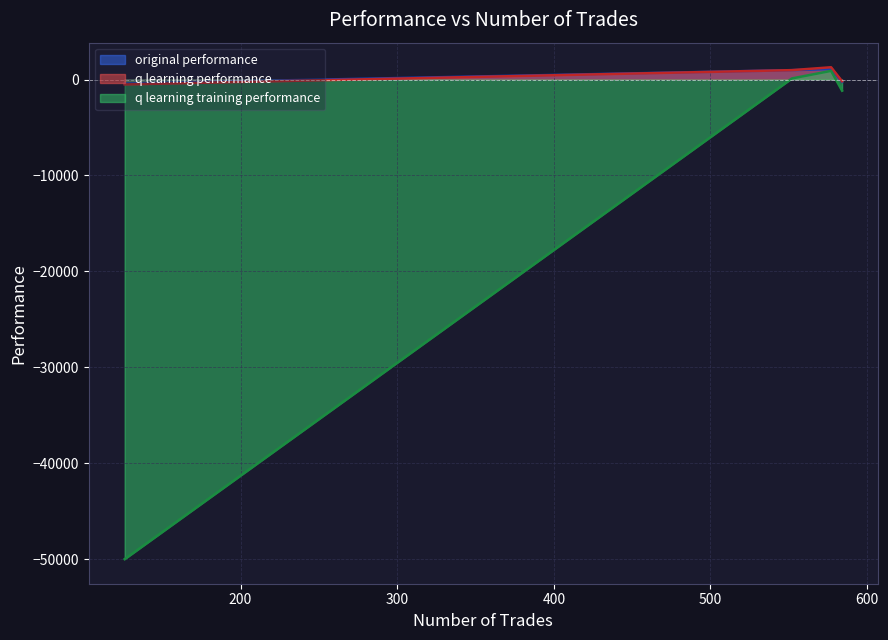

At which label is original performance closest to 336?

584